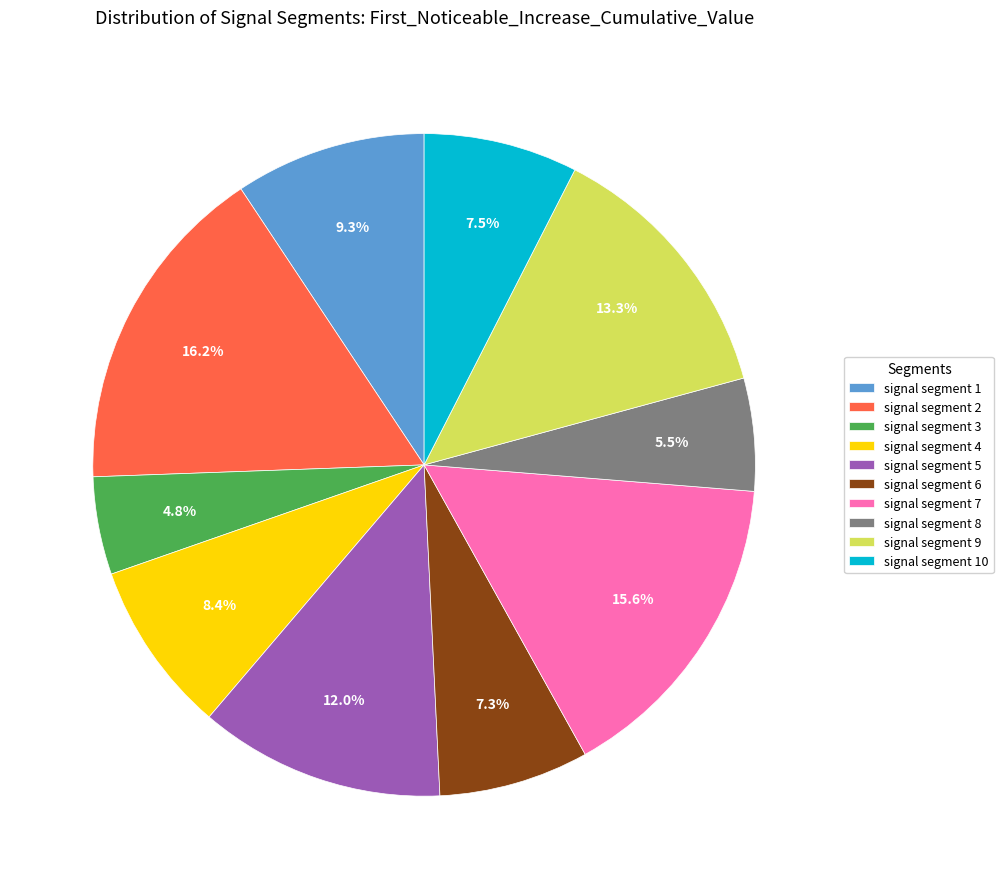

The signal segment 1 slice represents 9% of the pie. True or false?

True